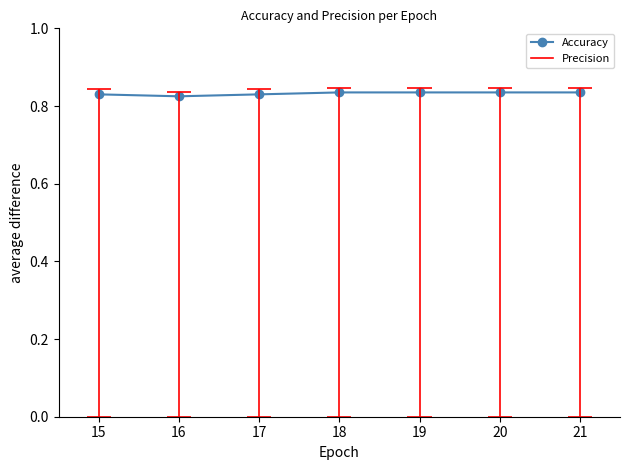

Which has a higher value, 20 or 19?

20